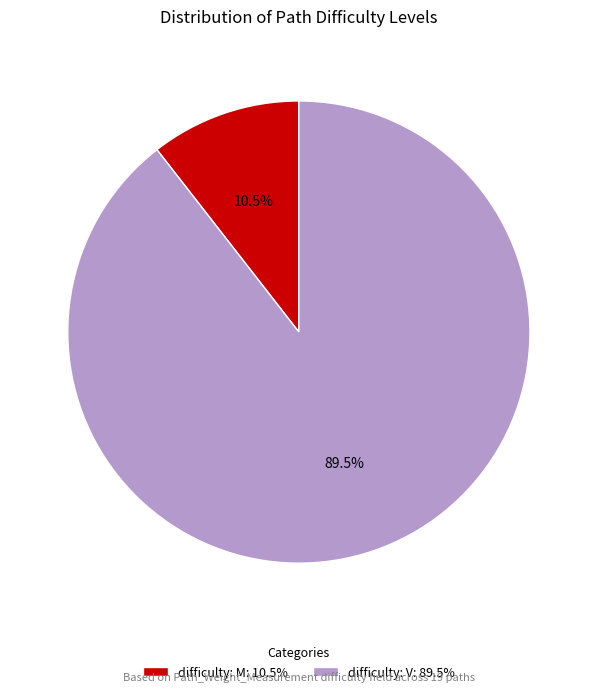

Is there any slice that represents more than half of the pie?

Yes